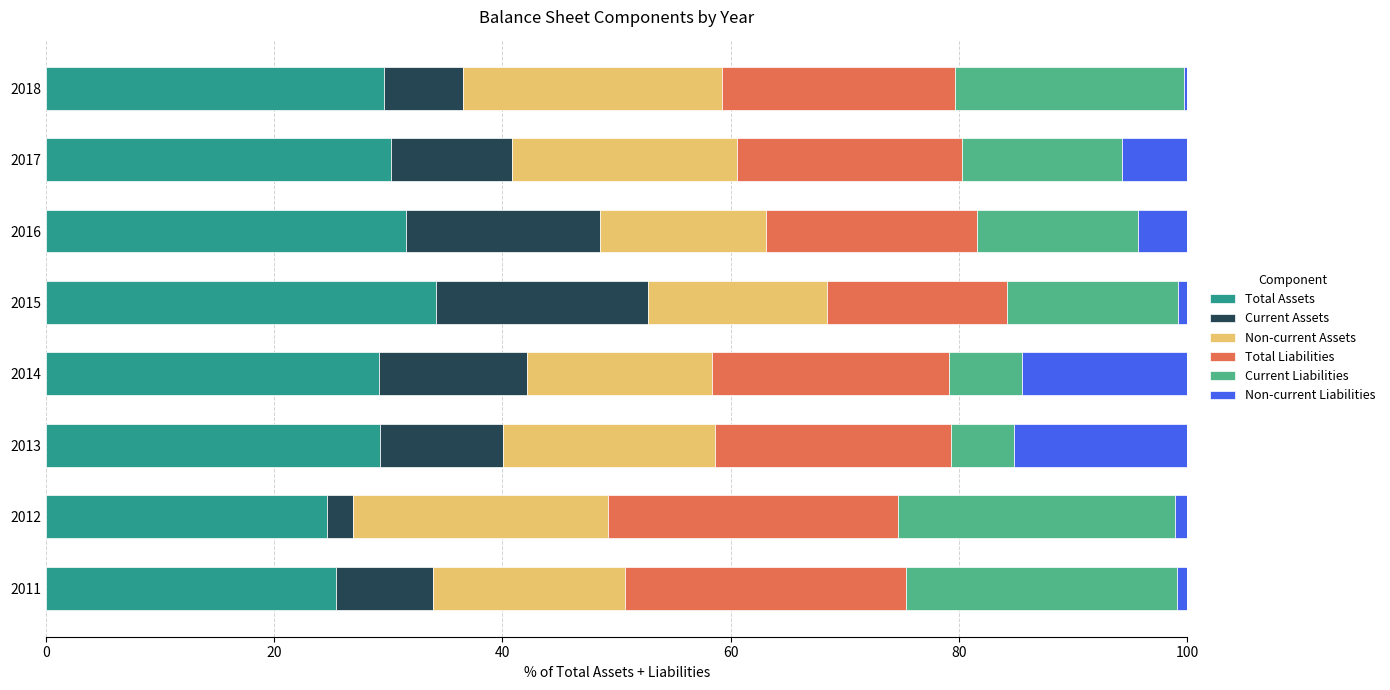

Count the number of data series in this chart.

6